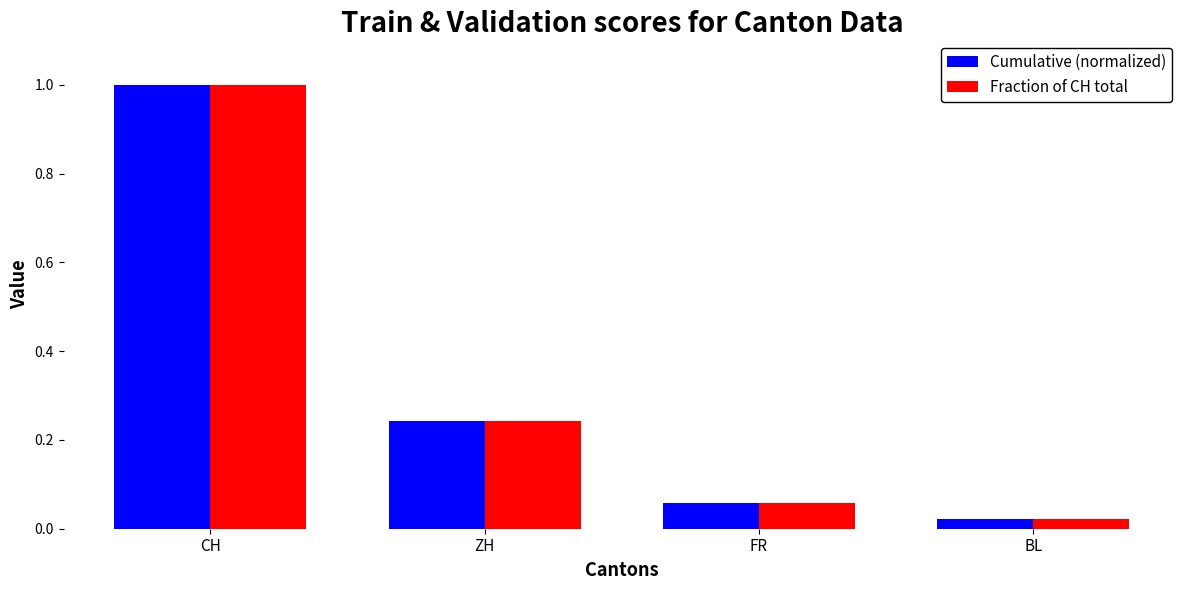

The value of Fraction of CH total at CH is 1.6. True or false?

False